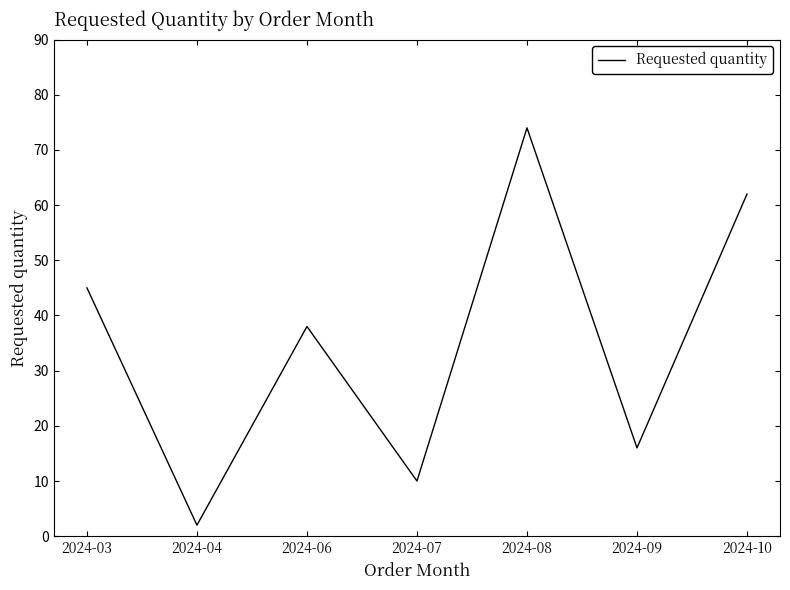

True or false: the data shows 10 at 2024-07.

True